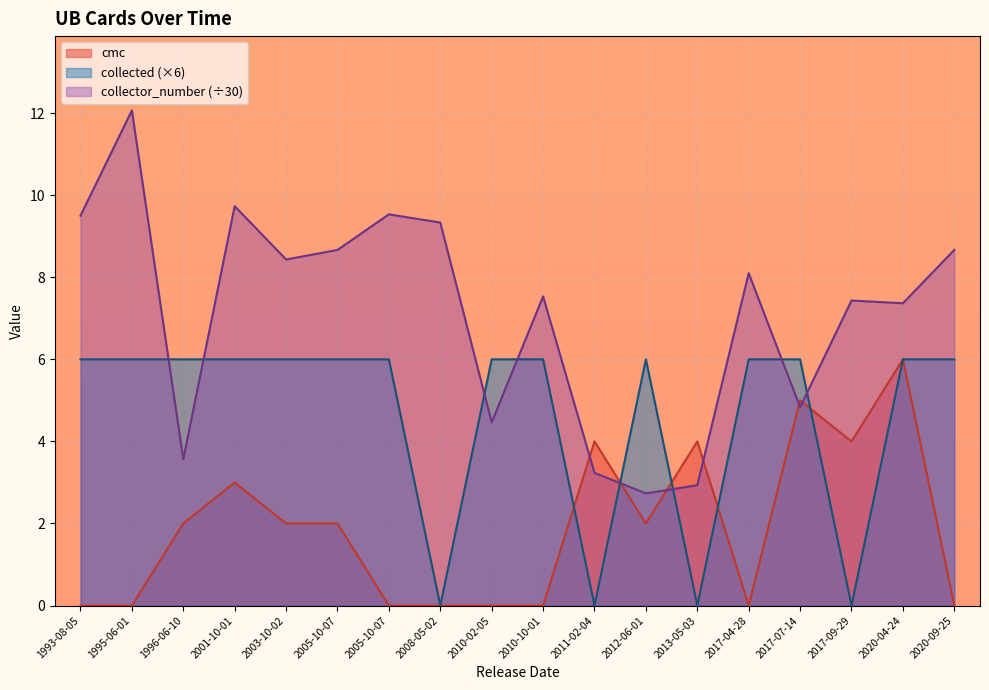

How many data points in collector_number are above 8?

9